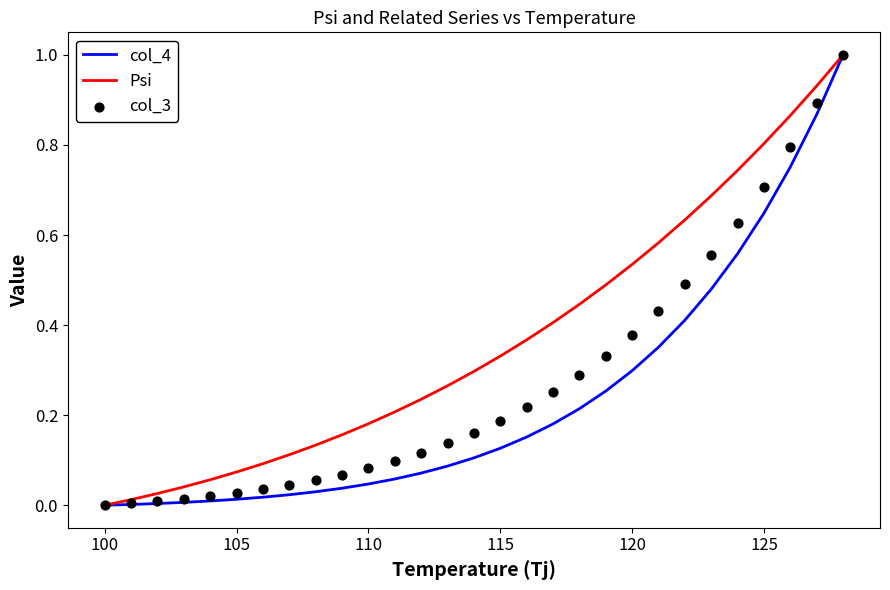

Is the value of col_4 at 15 greater than the value of col_3 at 26?

No